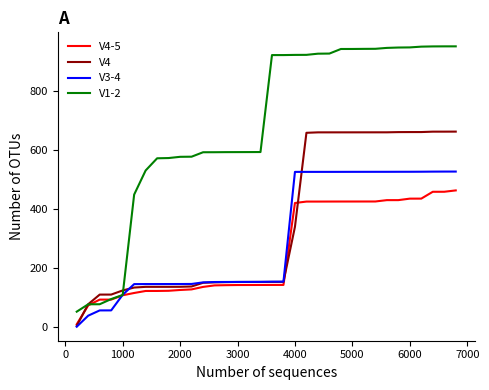

Which series has the largest range (max minus min)?

V1-2